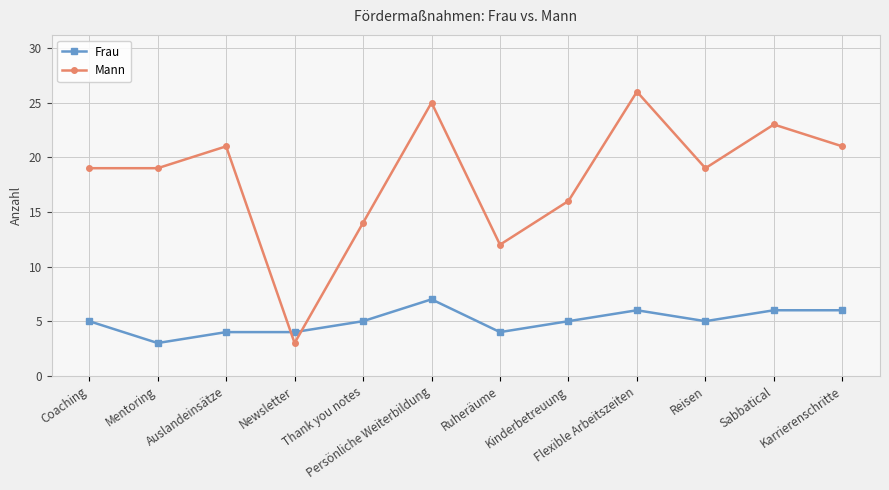

Reading left to right, extract all data points from this chart.

Frau: Coaching=5	Mentoring=3	Auslandeinsätze=4	Newsletter=4	Thank you notes=5	Persönliche Weiterbildung=7	Ruheräume=4	Kinderbetreuung=5	Flexible Arbeitszeiten=6	Reisen=5	Sabbatical=6	Karrierenschritte=6
Mann: Coaching=19	Mentoring=19	Auslandeinsätze=21	Newsletter=3	Thank you notes=14	Persönliche Weiterbildung=25	Ruheräume=12	Kinderbetreuung=16	Flexible Arbeitszeiten=26	Reisen=19	Sabbatical=23	Karrierenschritte=21